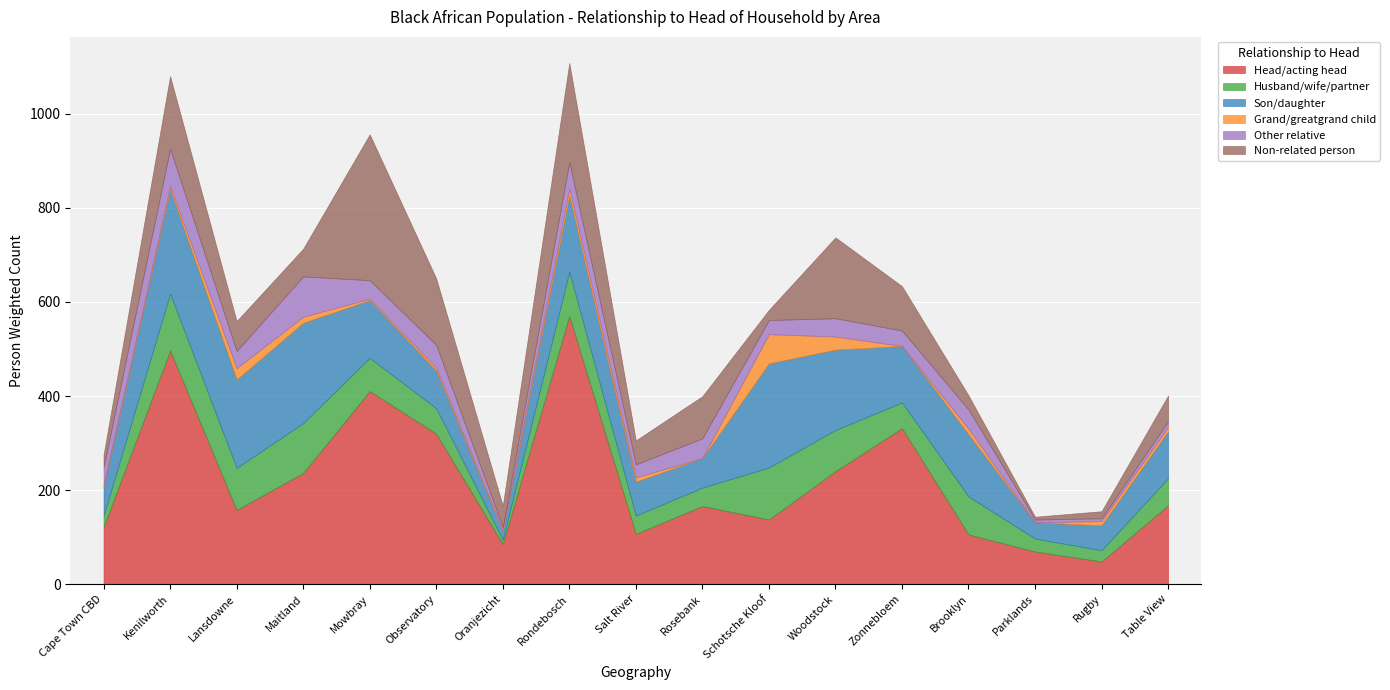

Where is Son/daughter nearest to the value 119?

Zonnebloem